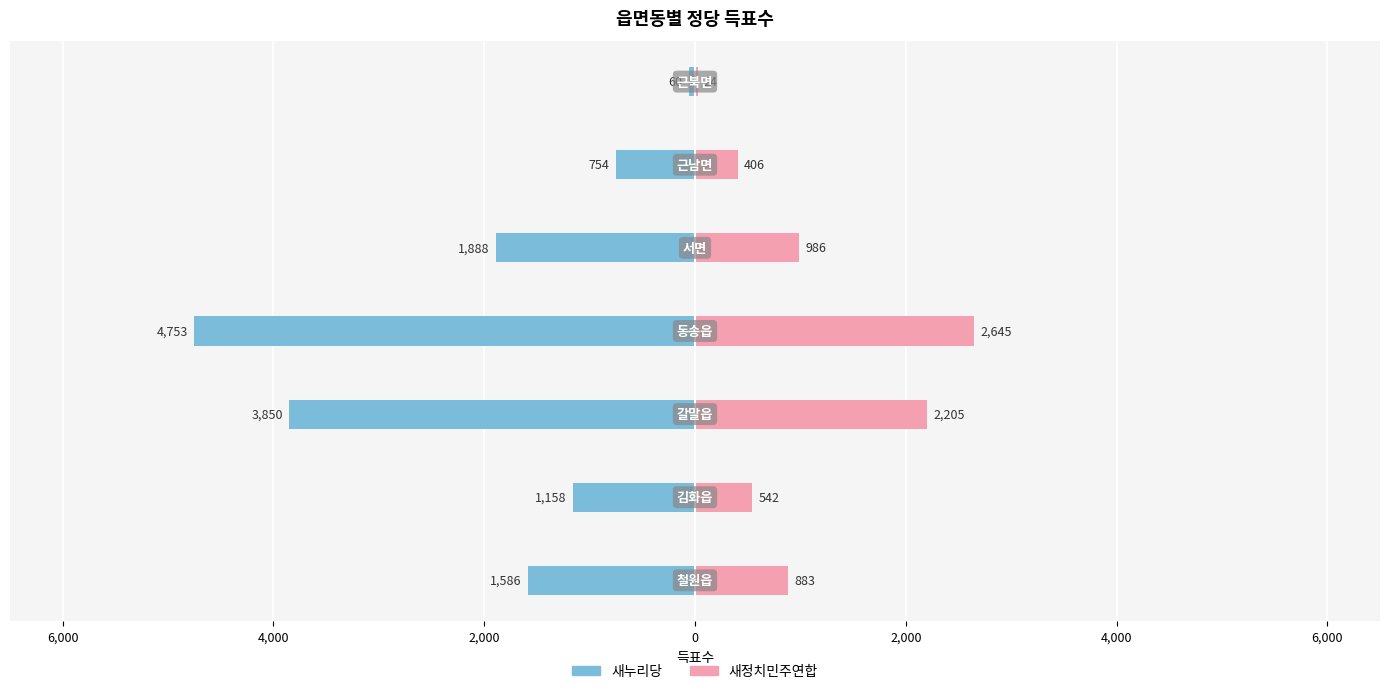

Is the value of 새누리당 at 2,000 greater than the value of 새정치민주연합 at 6,000?

No